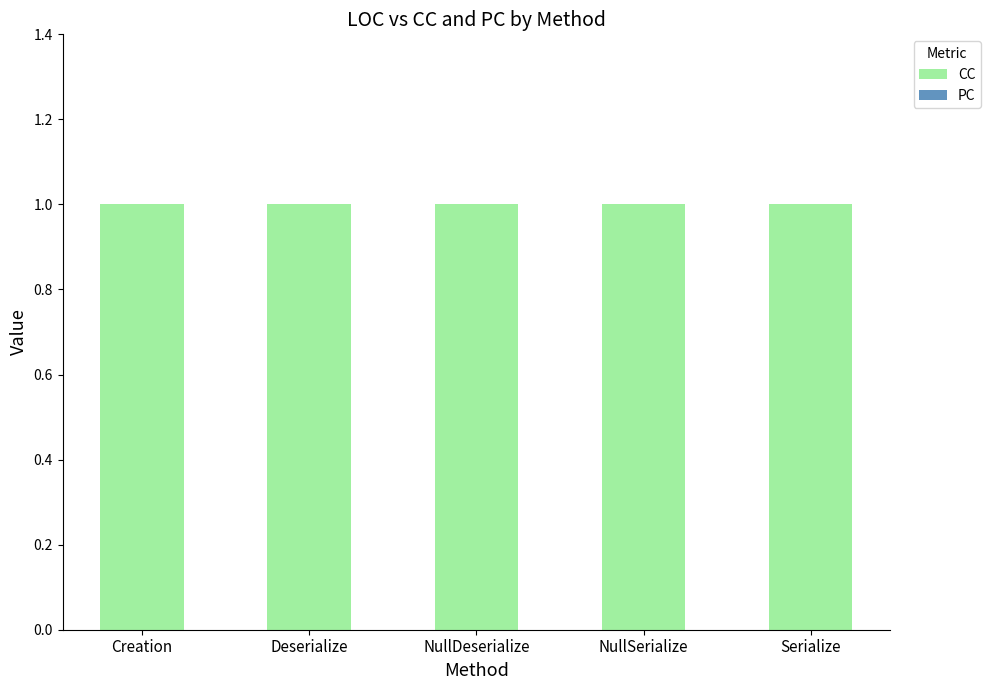

Which category has the highest value across all series?

Creation